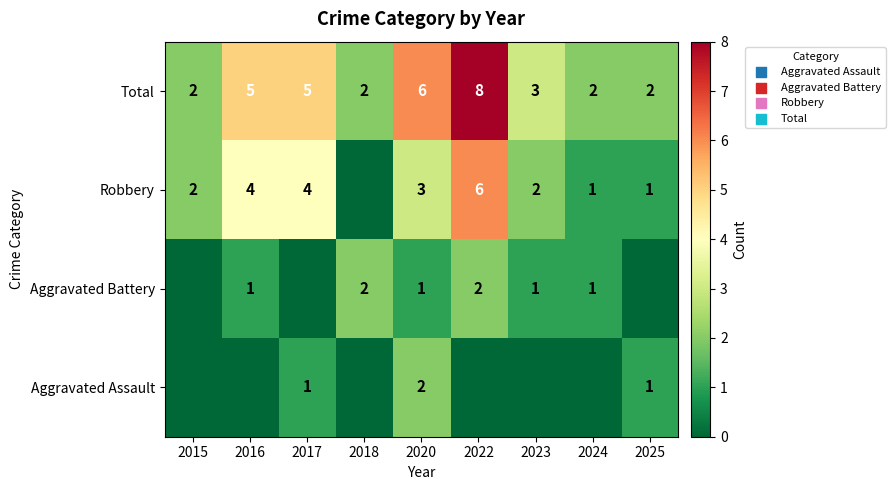

The Total series shows 2 at 2025. True or false?

True